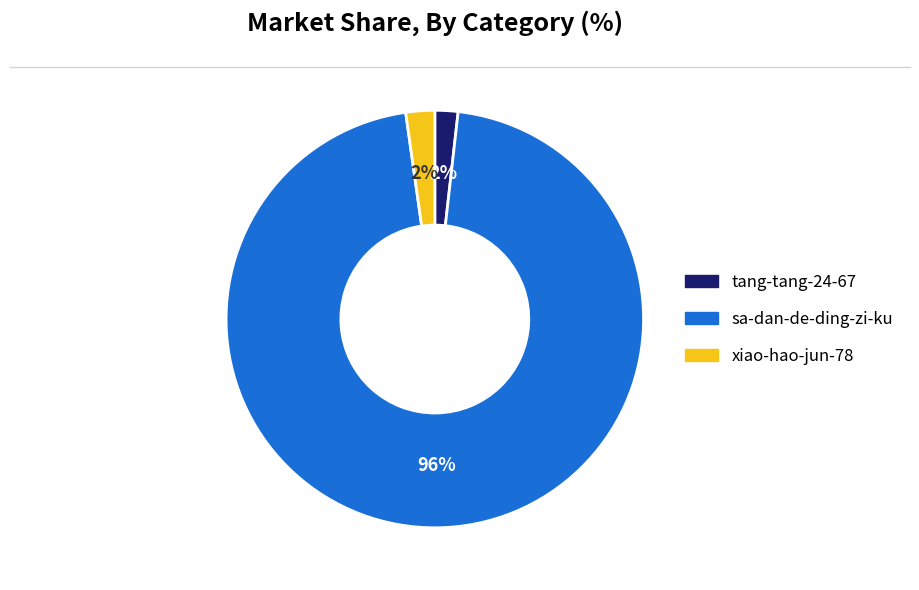

Which slice is the largest?

sa-dan-de-ding-zi-ku